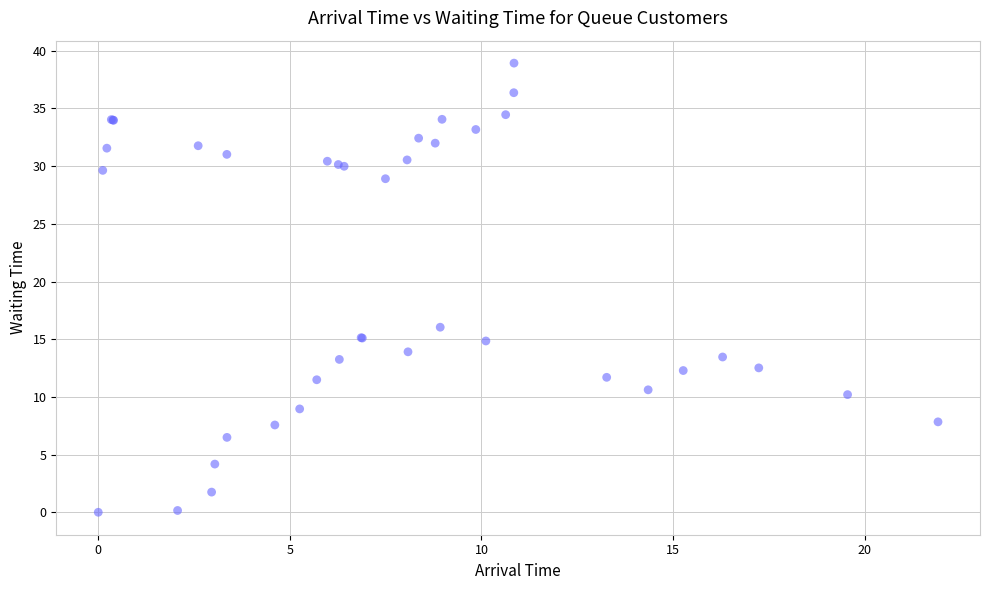

What Y value in the scatter plot is closest to 19?

16.0